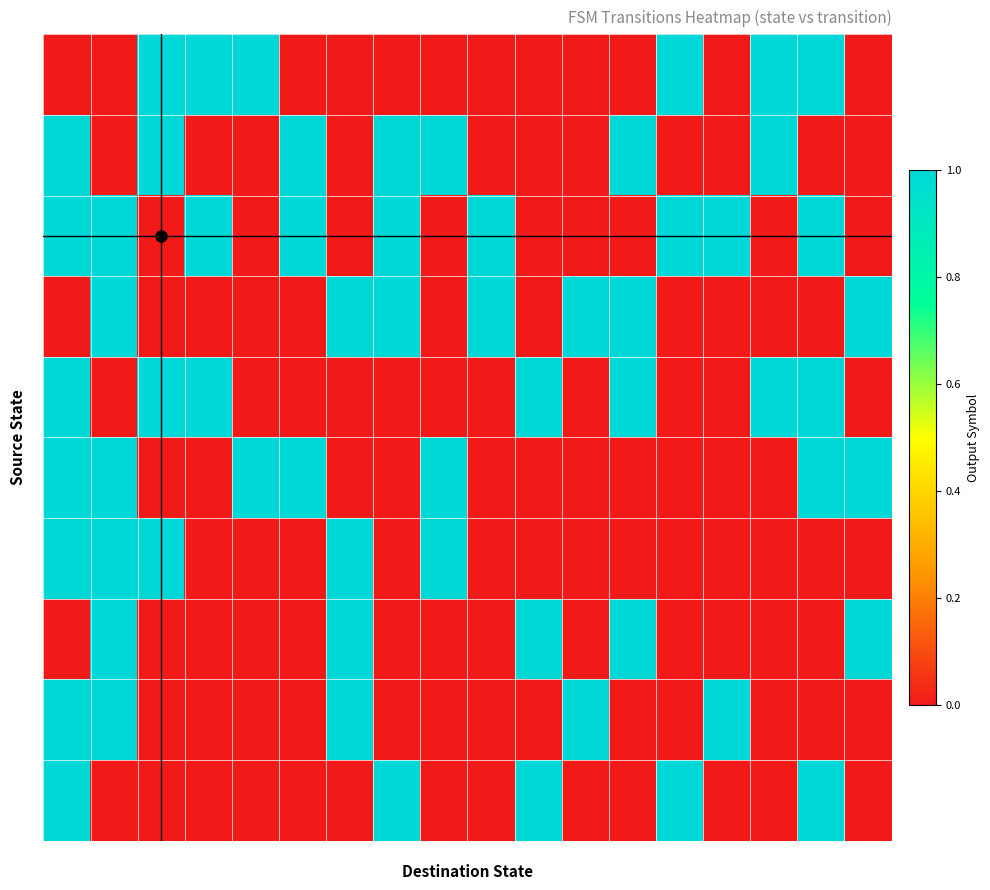

How many categories are shown in the chart?

18